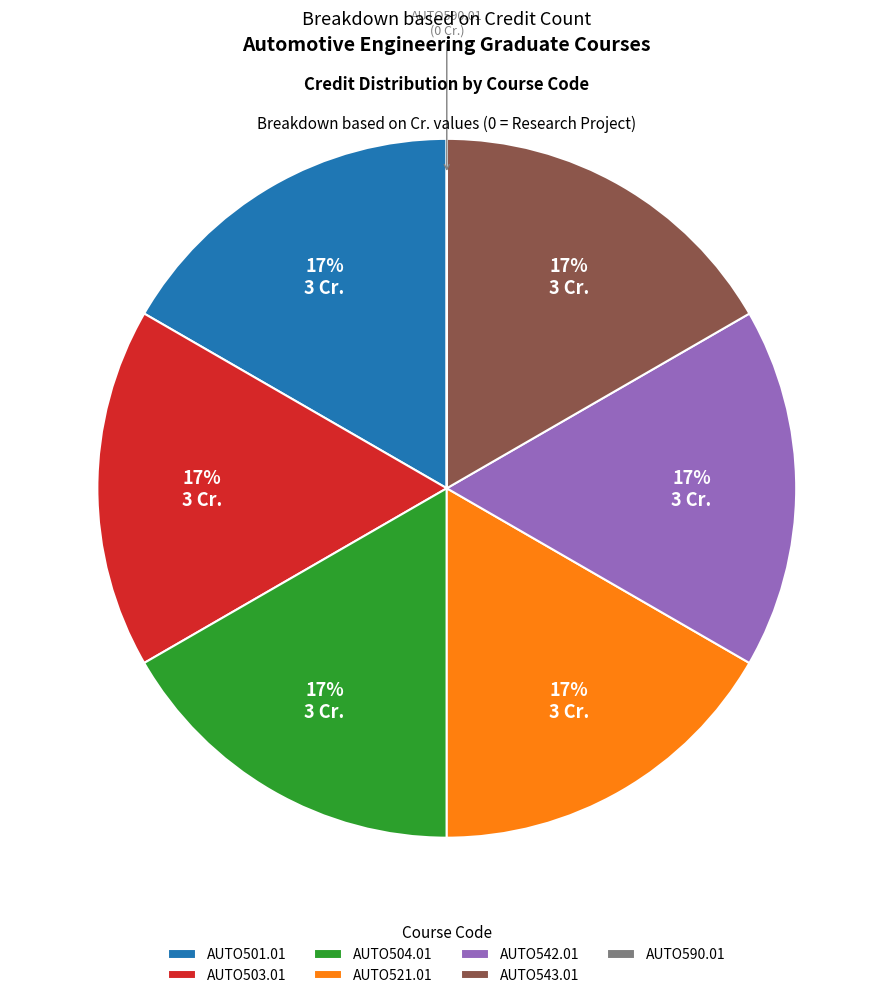

To the nearest percent, what is the difference between the largest and smallest slice percentages?

17%